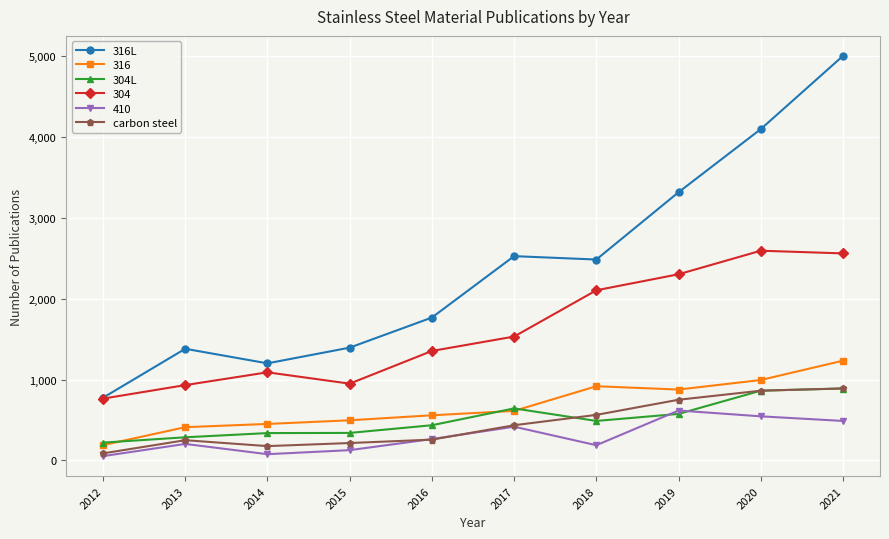

Rank the series at 2014 from lowest to highest value.

410, carbon steel, 304L, 316, 304, 316L